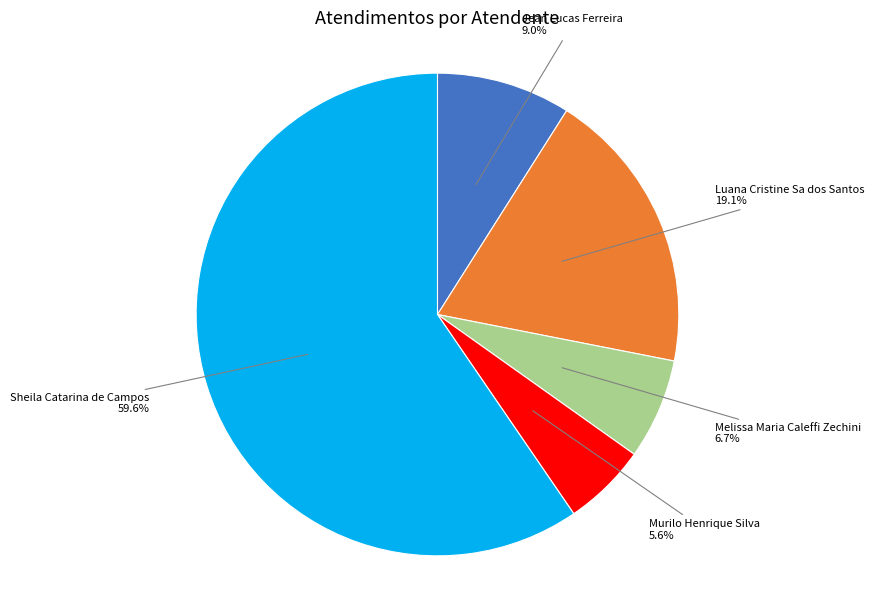

To the nearest percent, what portion does Luana Cristine Sa dos Santos represent?

19%